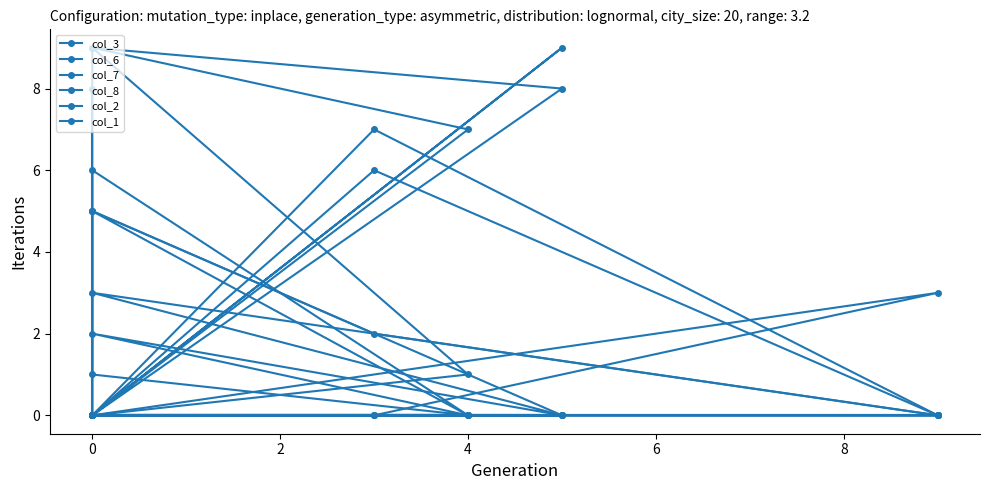

What is the label of the 6th point from the left?

8